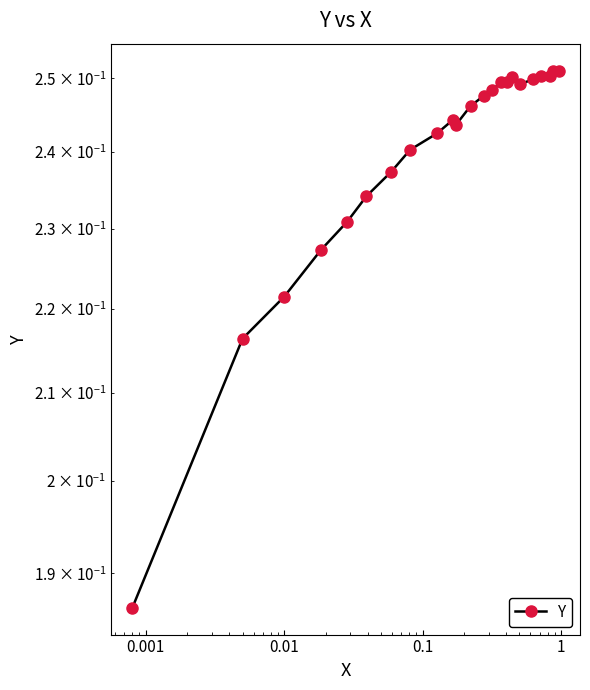

How many points are higher than both their immediate neighbors (excluding endpoints)?

2